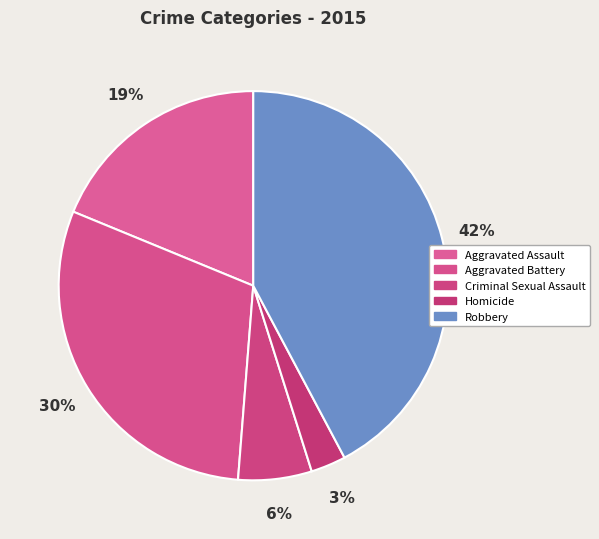

To the nearest percent, what portion does Homicide represent?

3%